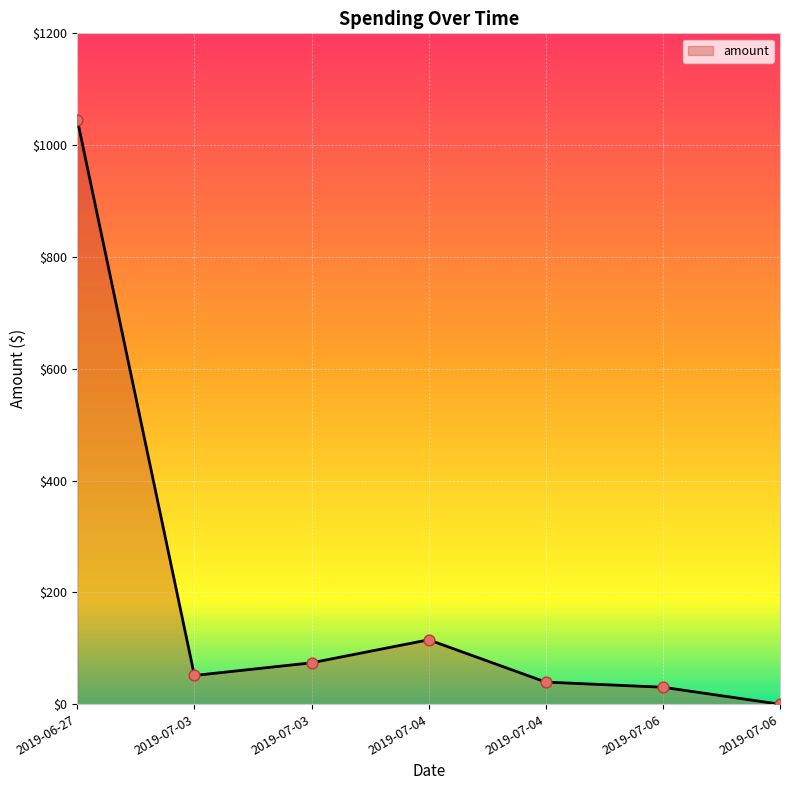

Which has a higher value, 2019-07-04 or 2019-07-06?

2019-07-04